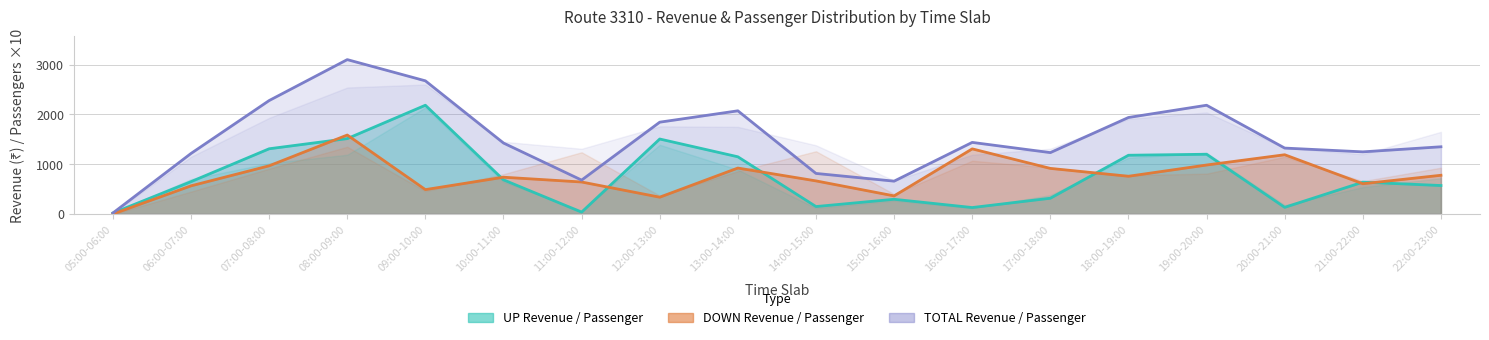

Is the value of DOWN Revenue at 12:00-13:00 greater than the value of UP Revenue at 15:00-16:00?

Yes